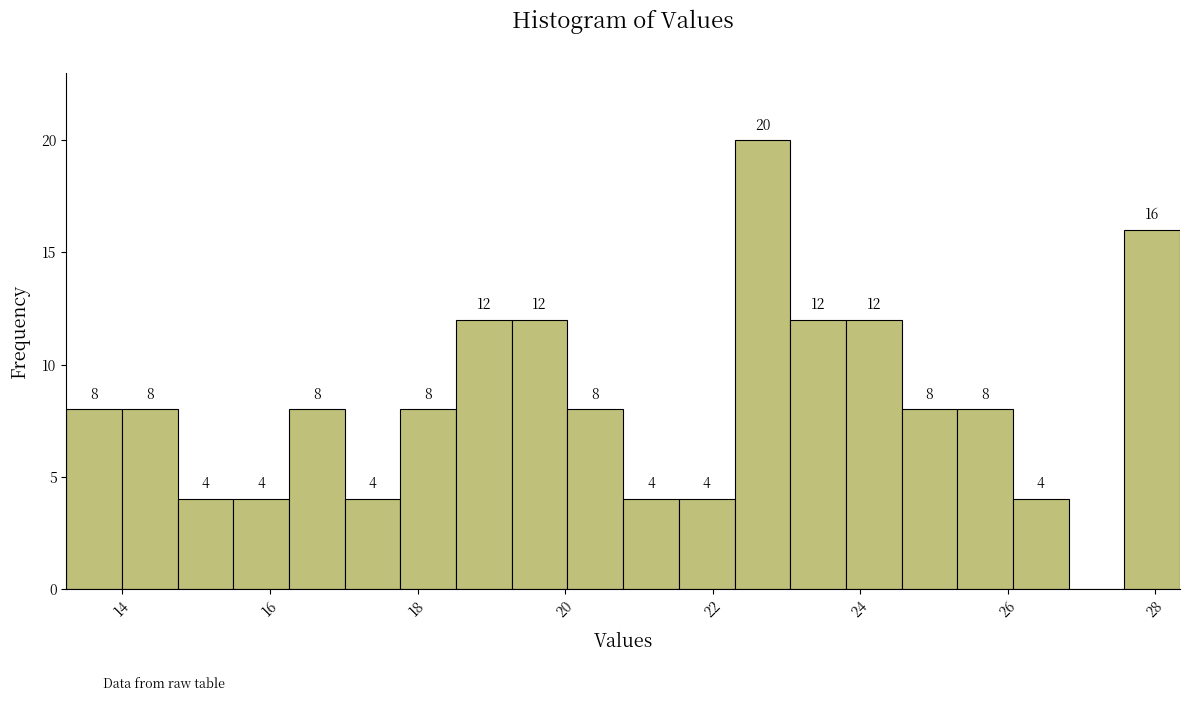

Around what value on the x-axis is the tallest bar? Give the approximate position of its centre, as read against the axis.

22.6